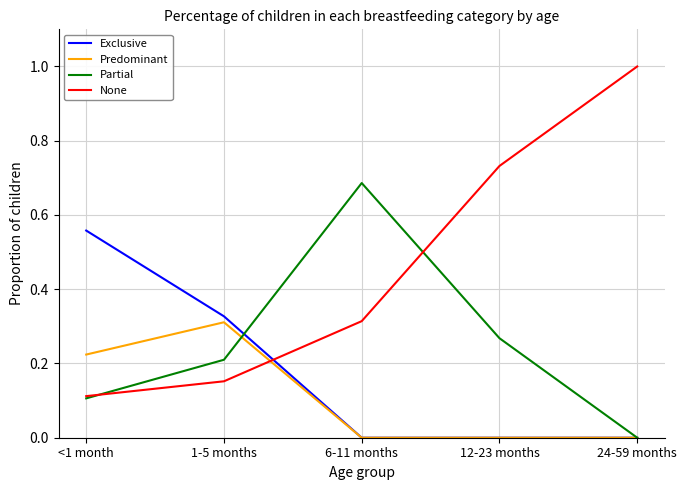

Which series has the largest range (max minus min)?

None